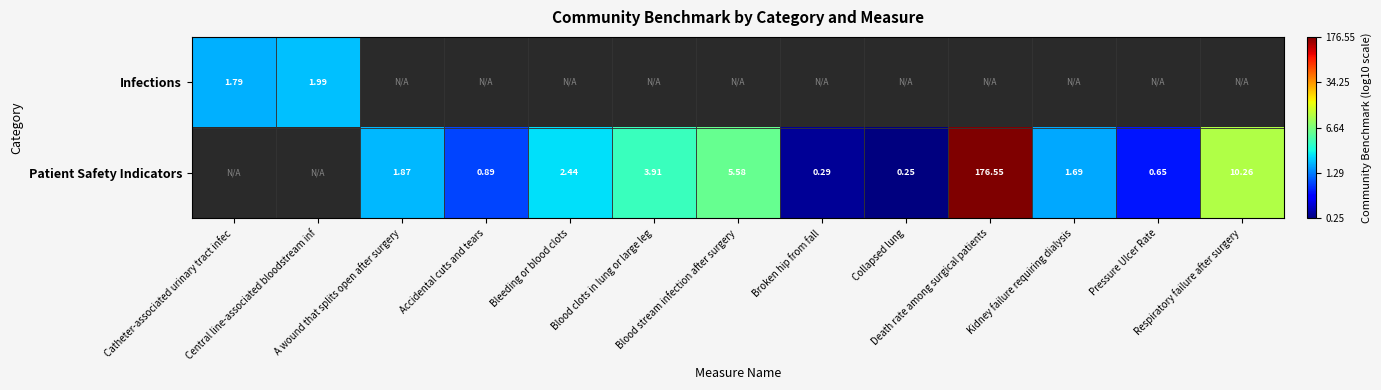

At Collapsed lung, list the series in order from largest to smallest.

Infections, Patient Safety Indicators